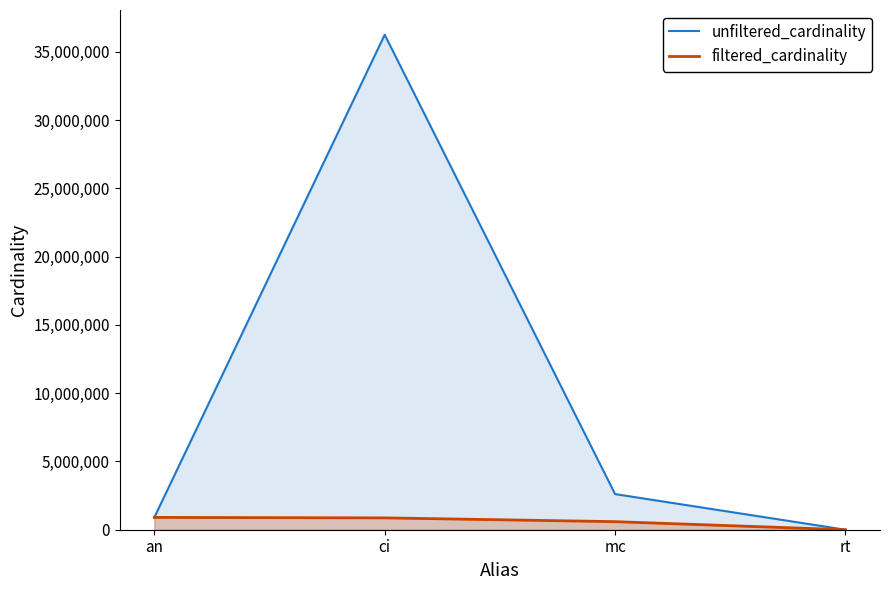

At which category does the chart reach its peak across all series?

ci